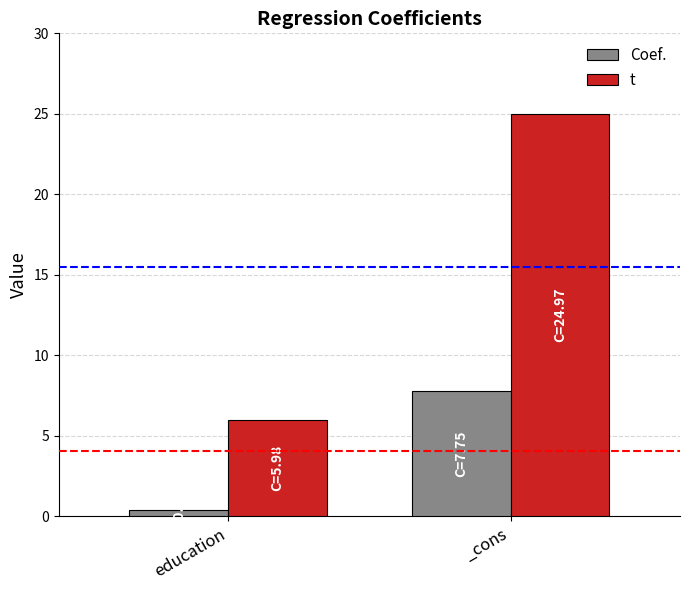

Rank the series at education from highest to lowest value.

t, Coef.